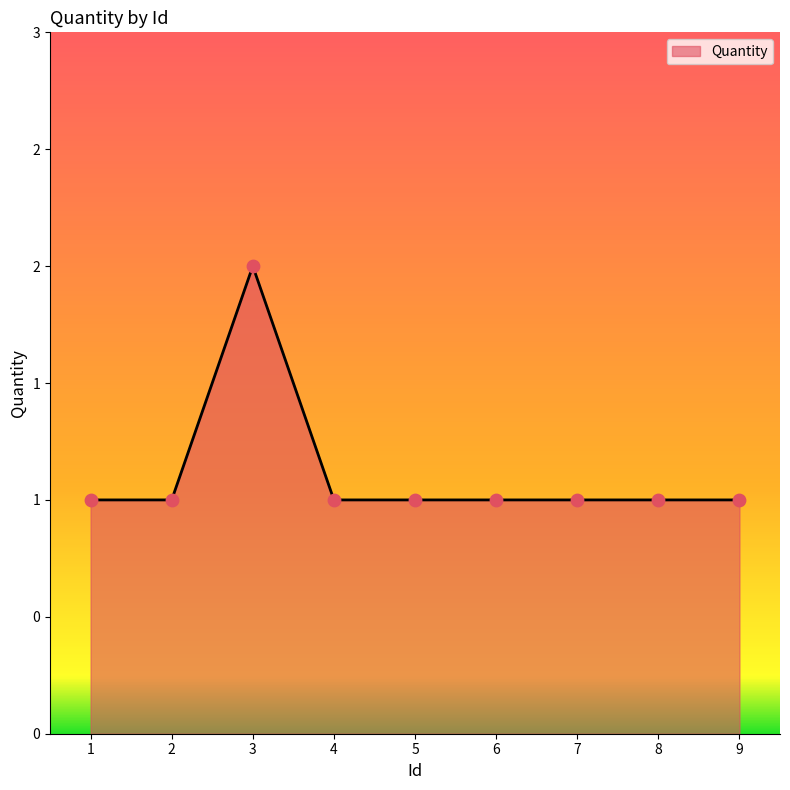

What is the ratio of the value at 3 to the value at 7?

2.0